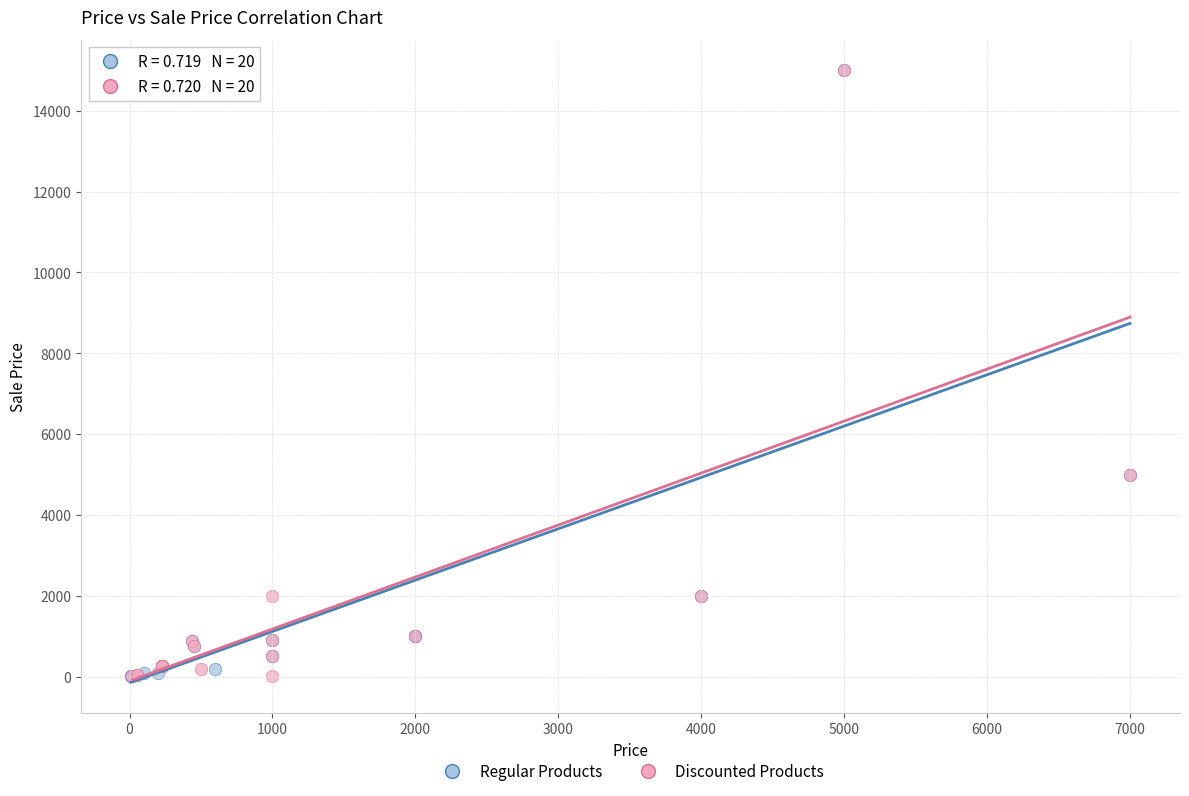

What are all the series names shown in the legend?

Regular Products, Discounted Products